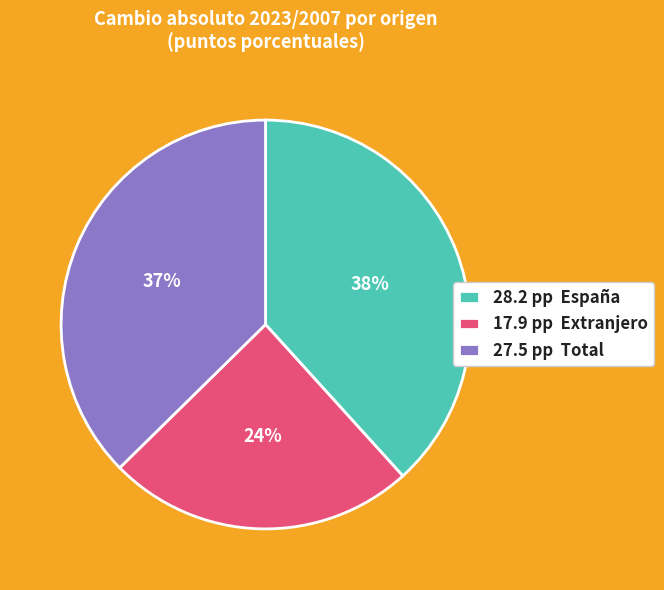

True or false: 17.9 pp Extranjero accounts for 17% of the total.

False